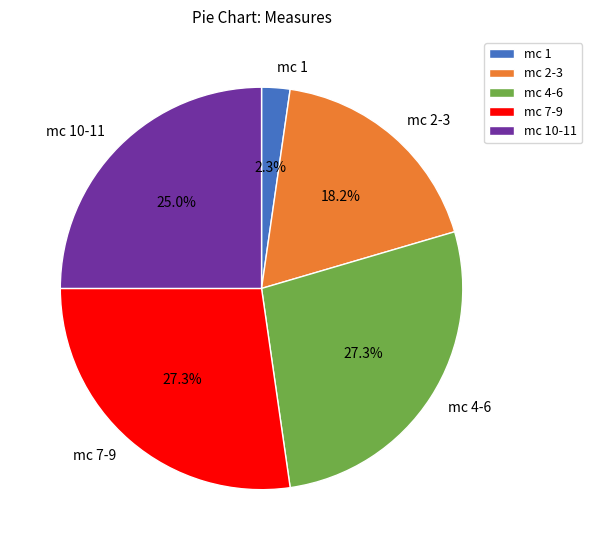

Does mc 10-11 account for over 50% of the chart?

No